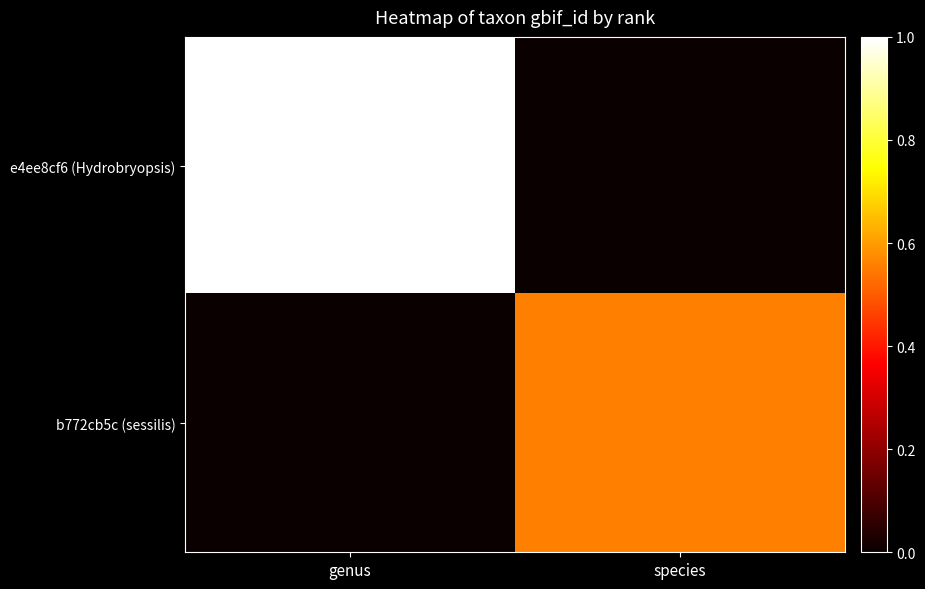

Reading left to right, transcribe all the data shown in this chart.

e4ee8cf6 (Hydrobryopsis): genus=1.0	species=0.0
b772cb5c (sessilis): genus=0.0	species=0.6